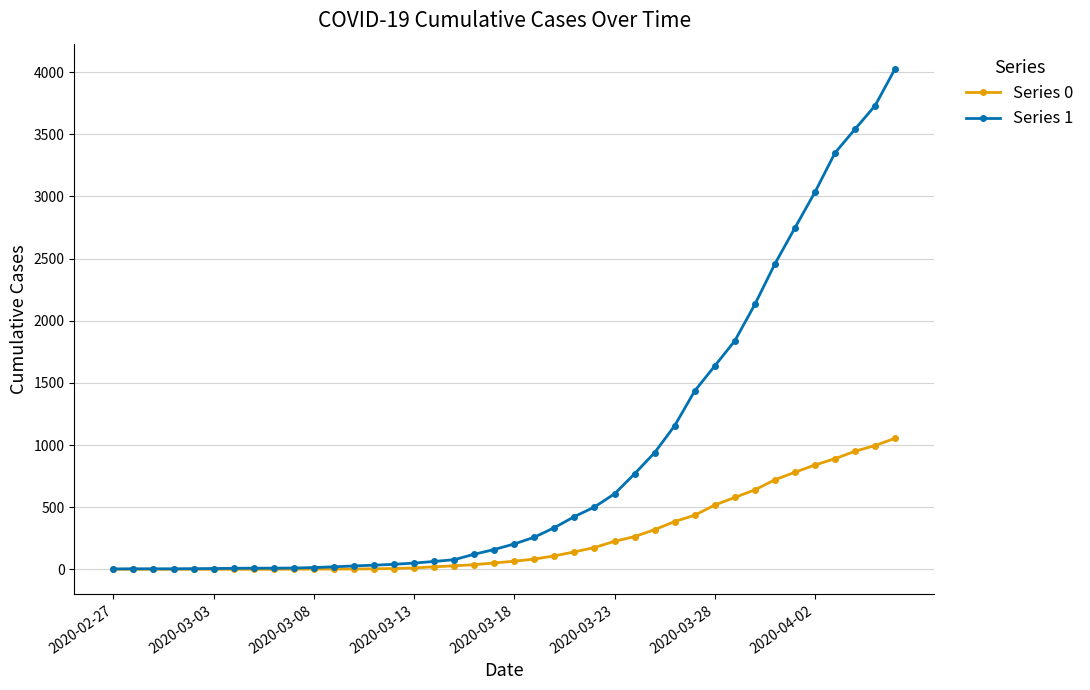

List the series in order of their peak value, highest first.

Series 1, Series 0